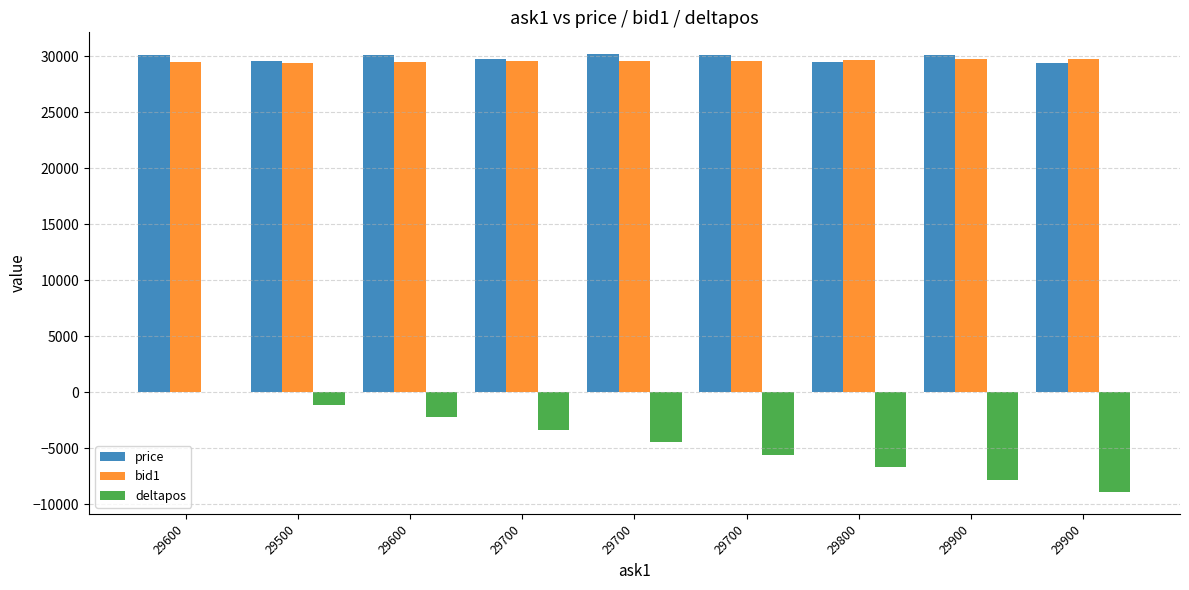

How many data points does each series have?

9